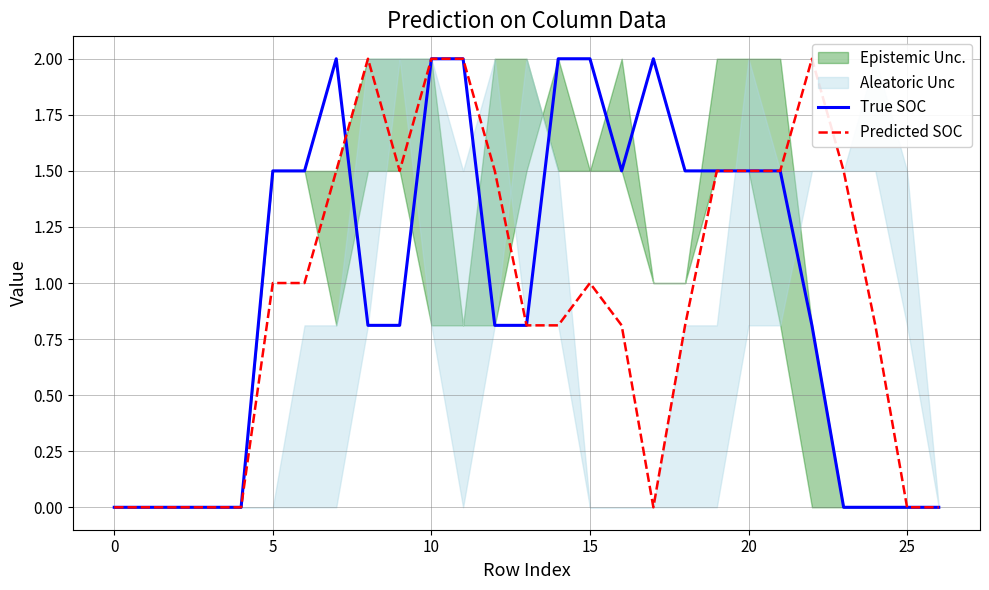

What are all the series names shown in the legend?

True SOC, Predicted SOC